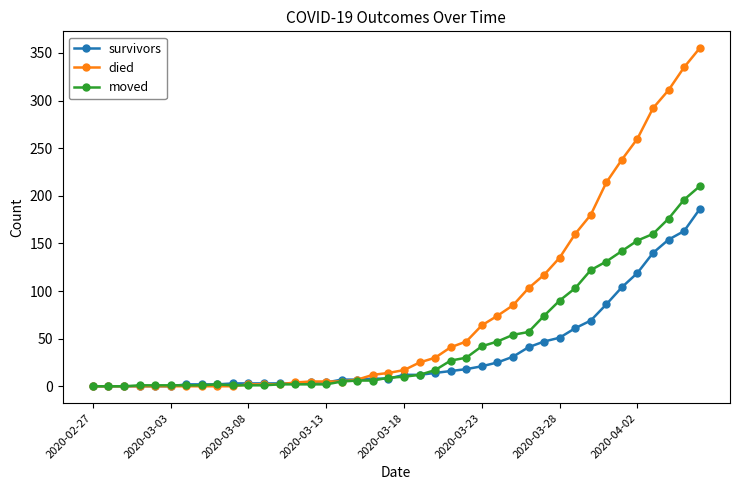

Which series has the largest range (max minus min)?

died